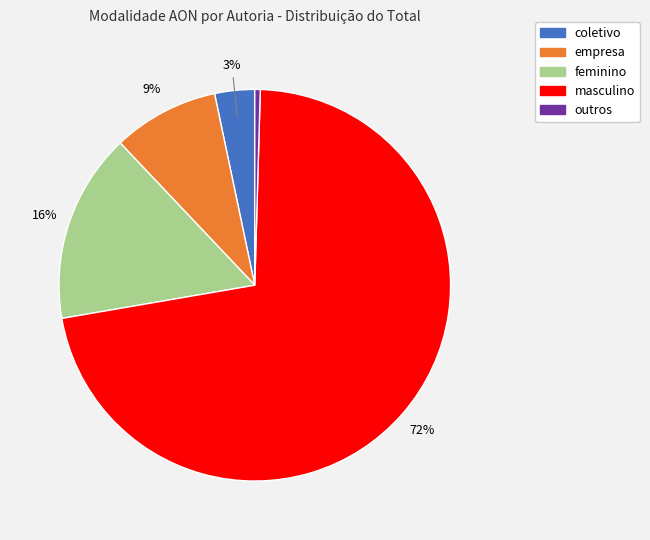

Is masculino the majority of the pie?

Yes